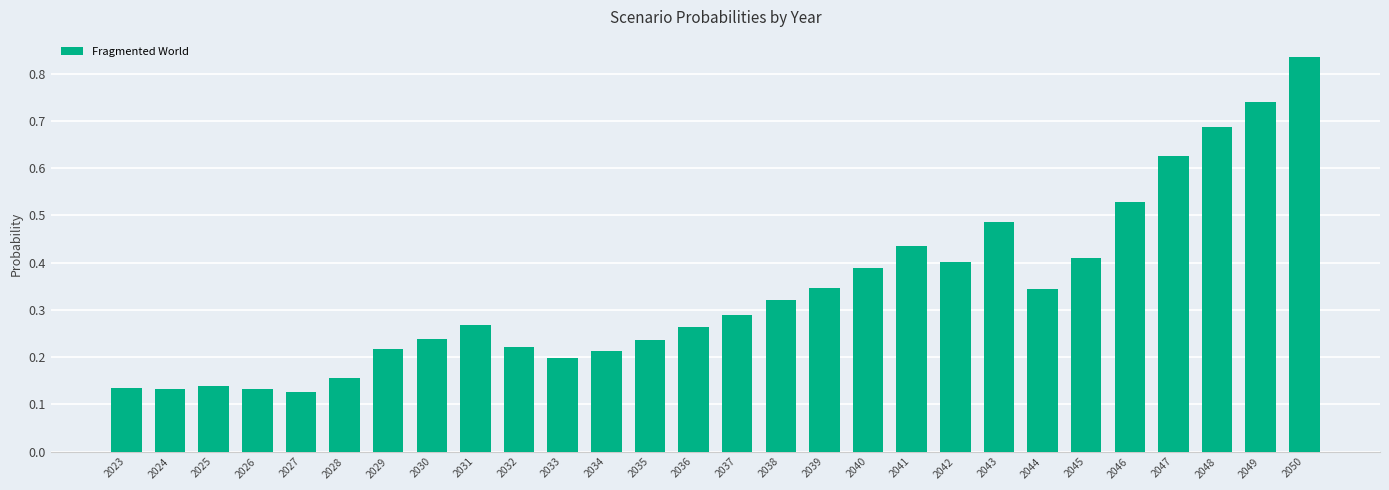

Between 2030 and 2040, which is larger?

2040